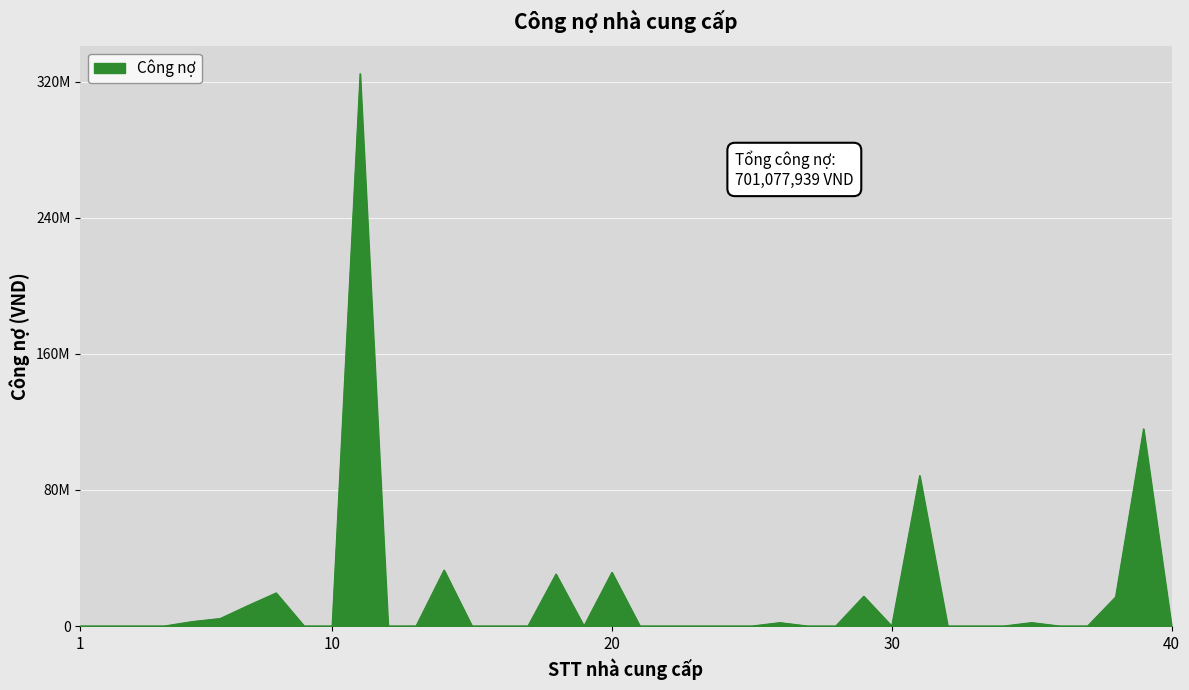

Does the chart have visible grid lines?

Yes